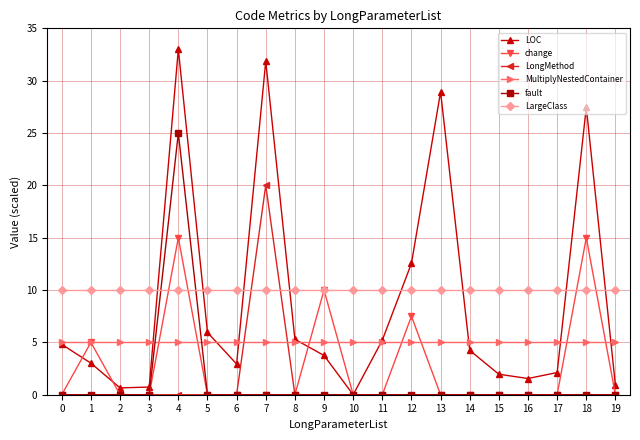

How many series are shown in this chart?

6